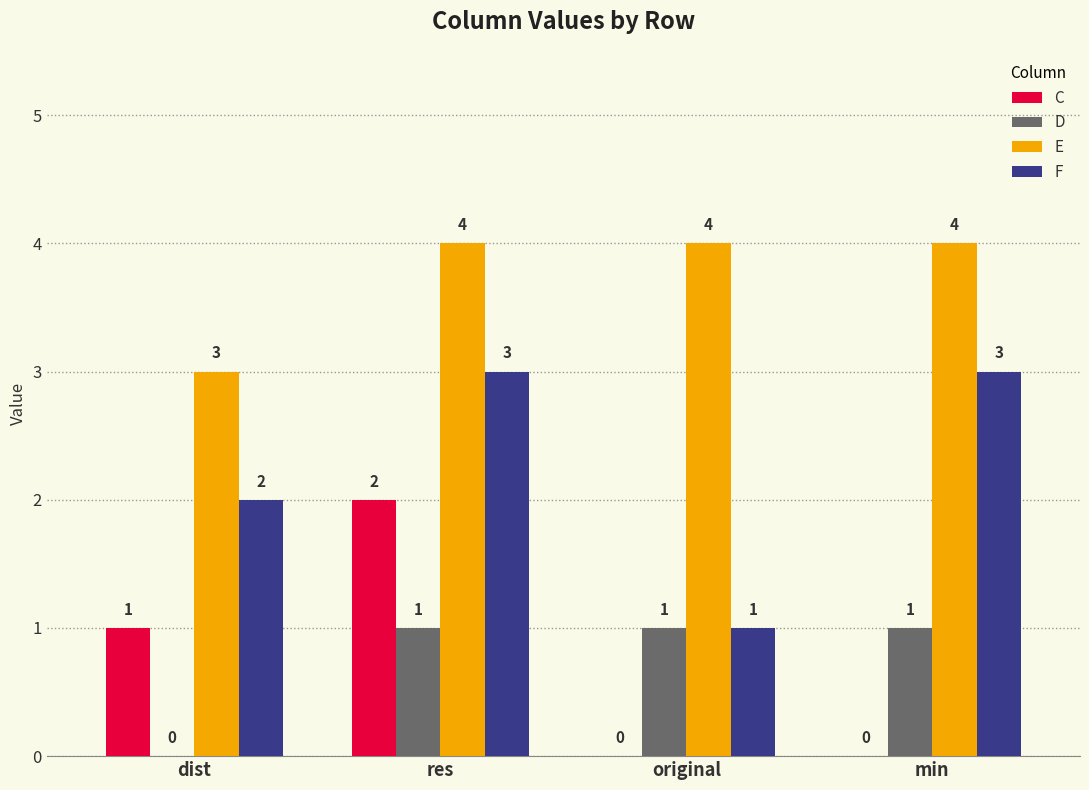

Is it true that E equals 5 at dist?

False